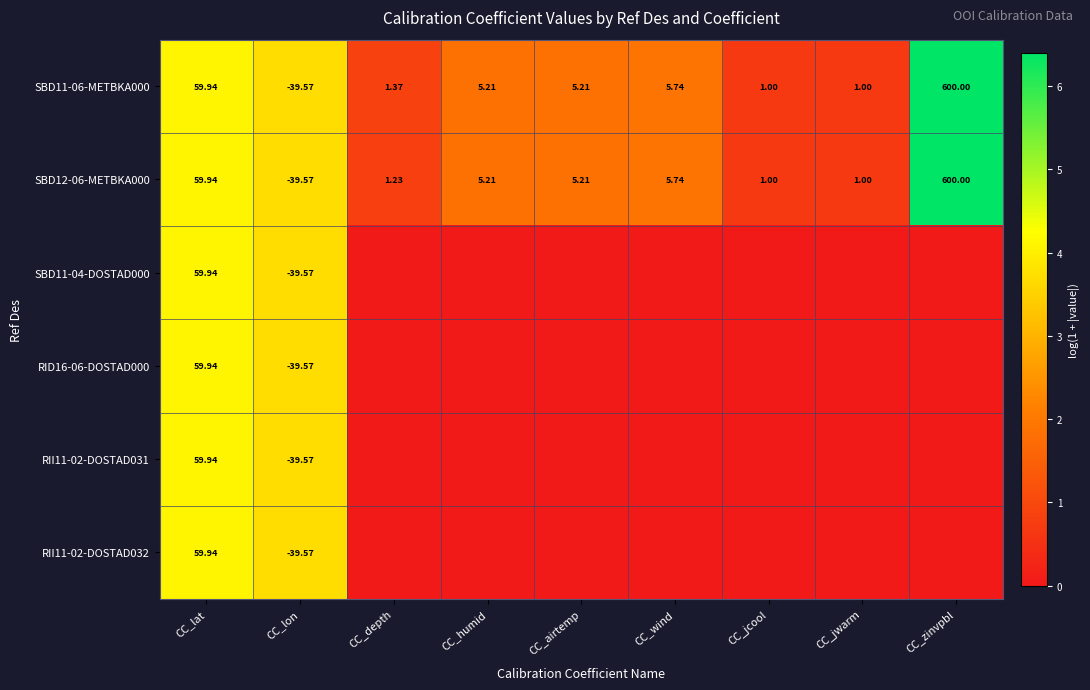

What is the greatest value displayed?

6.4